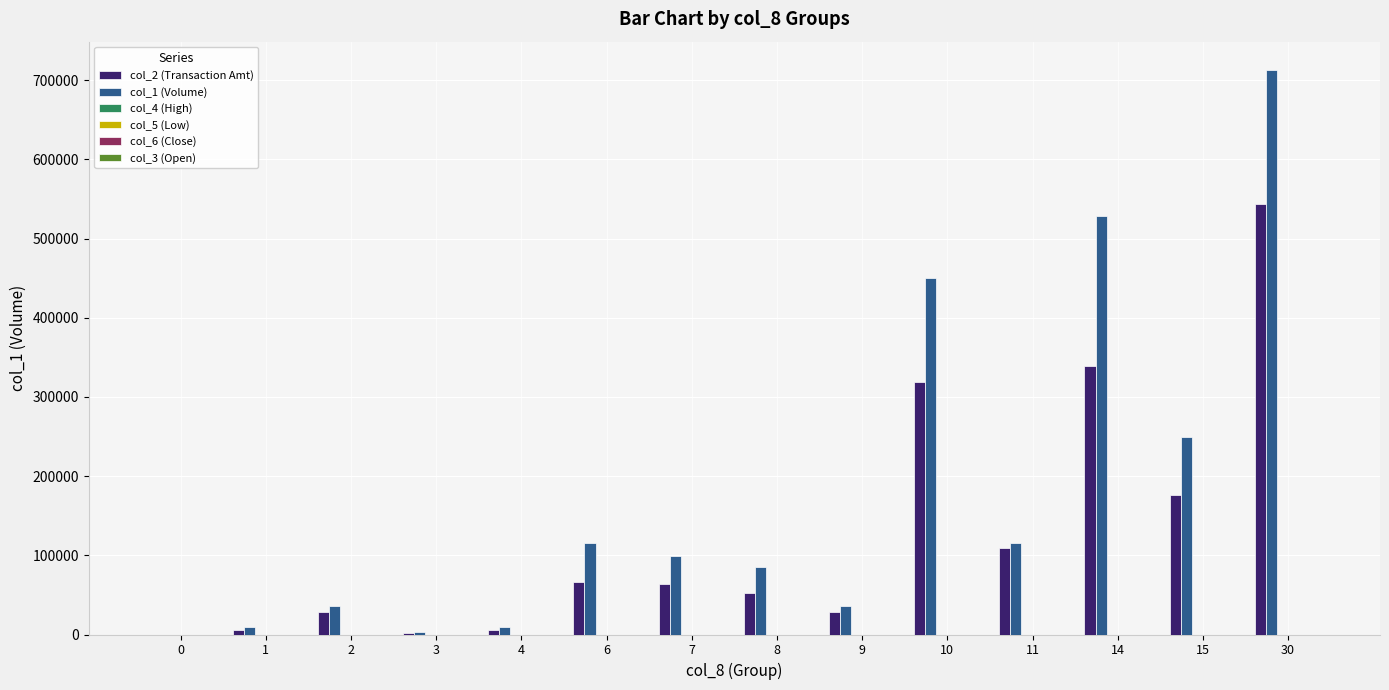

Which series has the largest total across all categories?

col_1 (Volume)